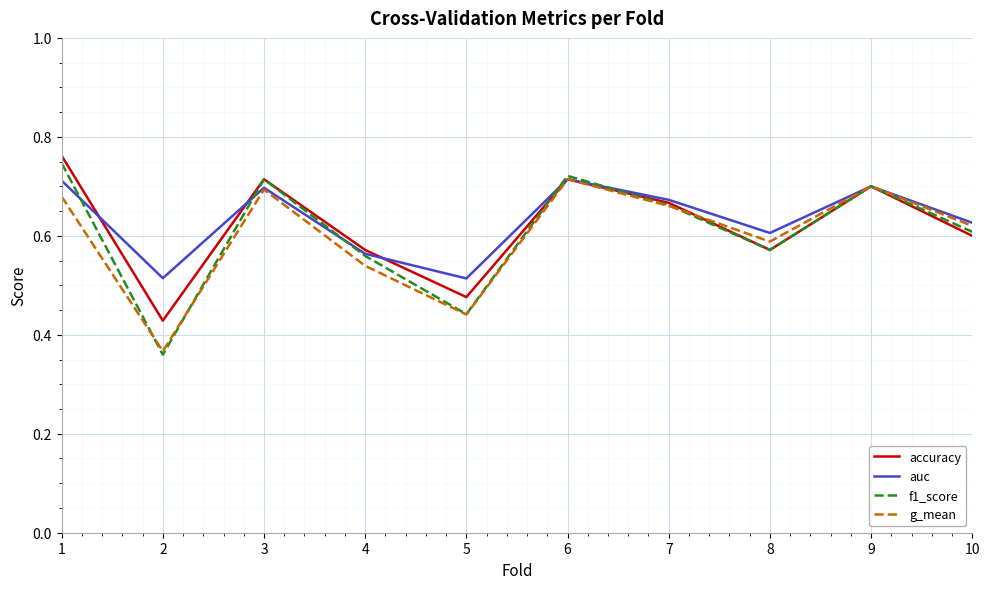

What is the total value across all series at 9?

2.8